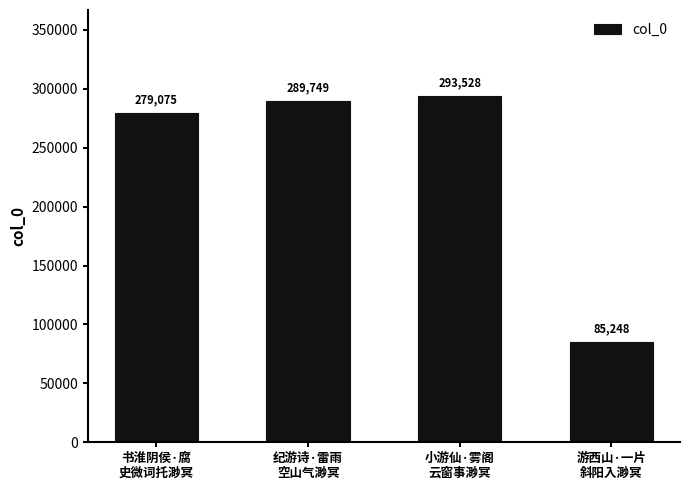

What is the label of the 1st bar from the left?

书淮阴侯·腐
史微词托渺冥